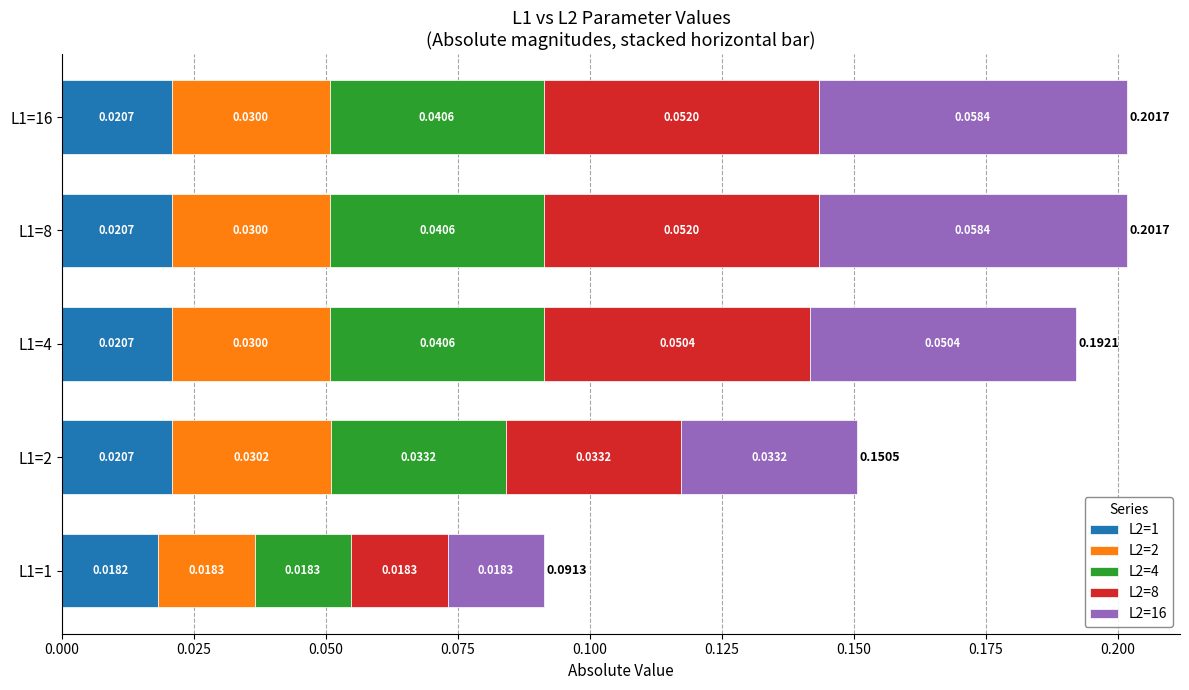

Count the number of data series in this chart.

5